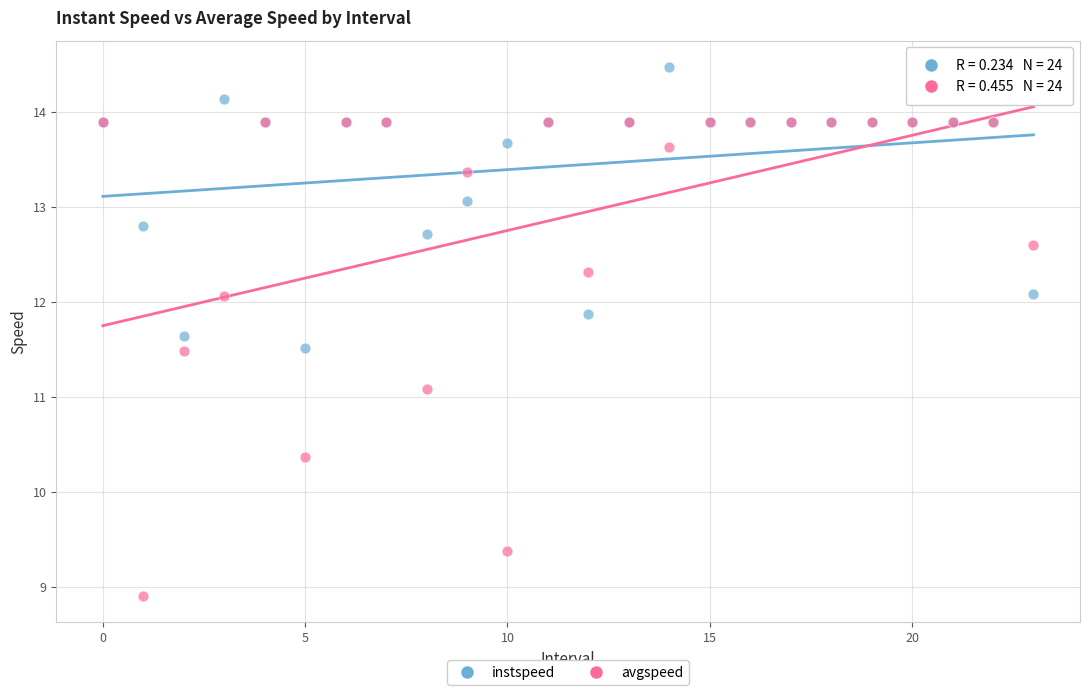

Which series contains the highest Y value?

instspeed